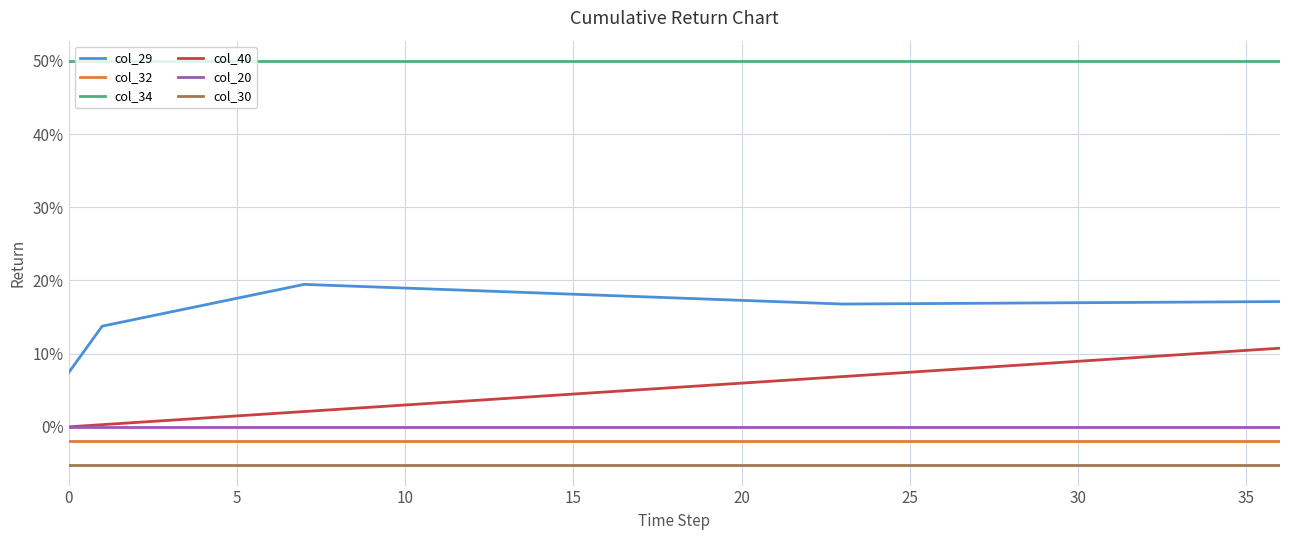

Which series has the largest range (max minus min)?

col_29